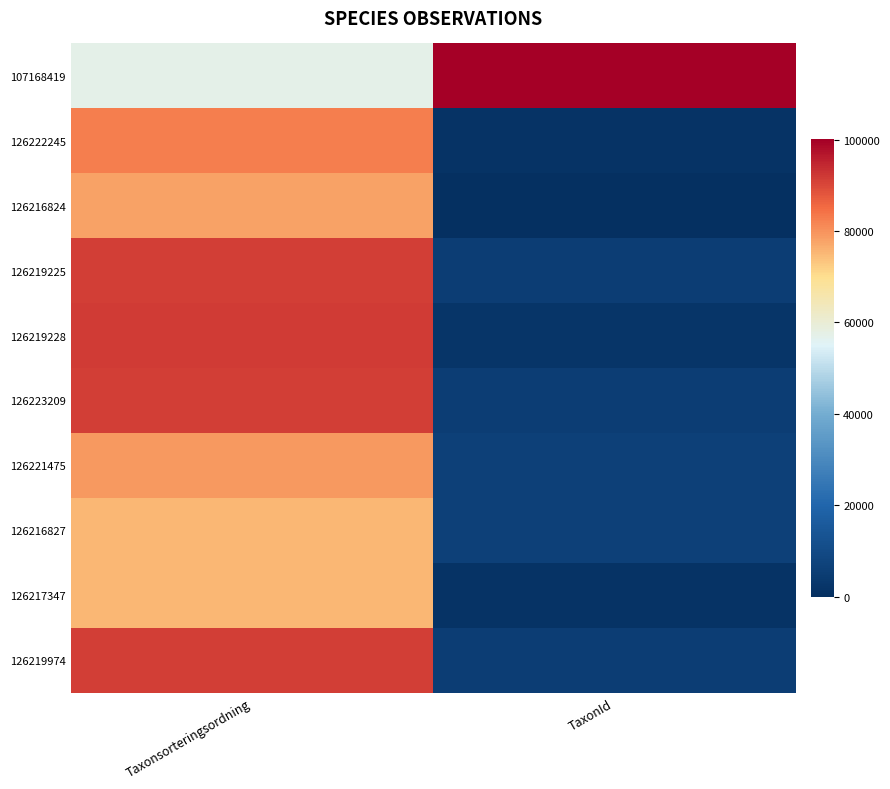

Reading left to right, transcribe all the data shown in this chart.

107168419: Taxonsorteringsordning=57435	TaxonId=100077
126222245: Taxonsorteringsordning=82792	TaxonId=1312
126216824: Taxonsorteringsordning=77944	TaxonId=314
126219225: Taxonsorteringsordning=91263	TaxonId=5432
126219228: Taxonsorteringsordning=91605	TaxonId=2063
126223209: Taxonsorteringsordning=91263	TaxonId=5432
126221475: Taxonsorteringsordning=78980	TaxonId=6425
126216827: Taxonsorteringsordning=75075	TaxonId=6440
126217347: Taxonsorteringsordning=75080	TaxonId=1467
126219974: Taxonsorteringsordning=91263	TaxonId=5432